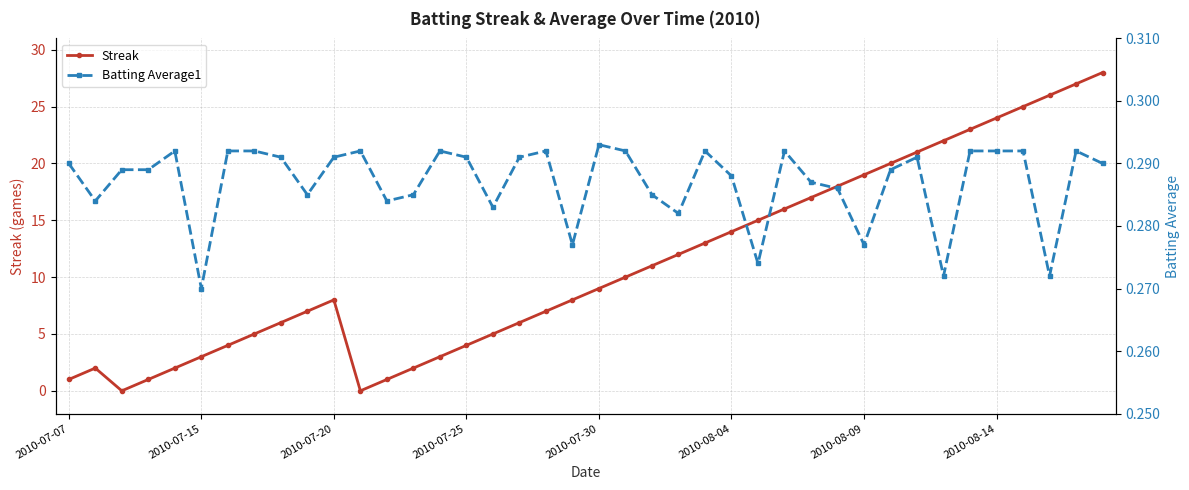

In Batting Average1, how many points are lower than both neighbors (excluding endpoints)?

11